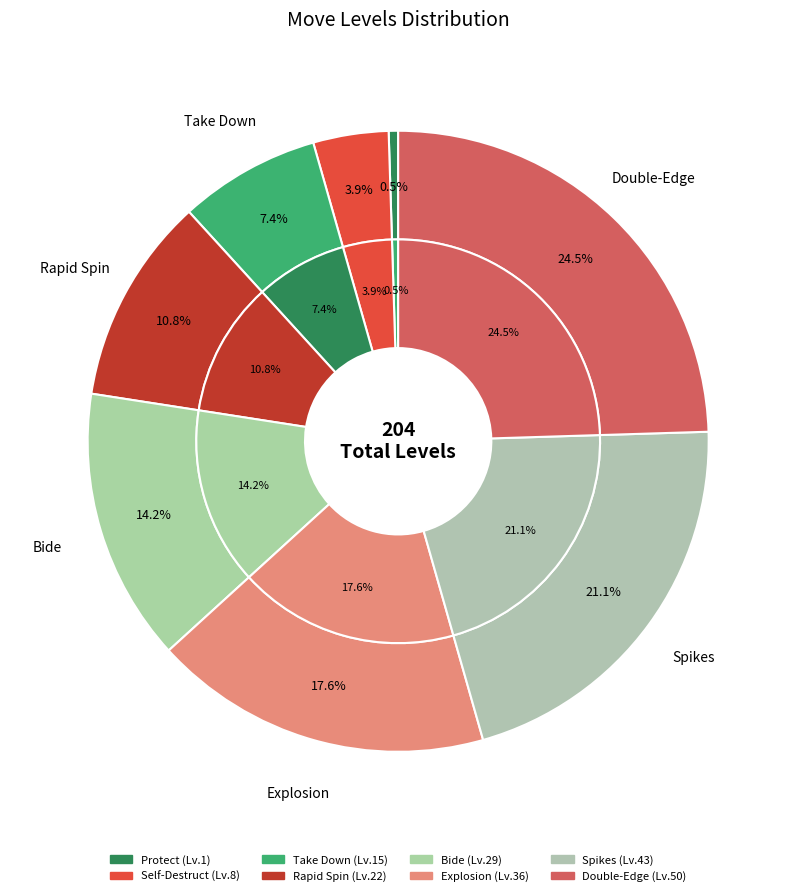

To the nearest percent, what portion does Take Down represent?

7%